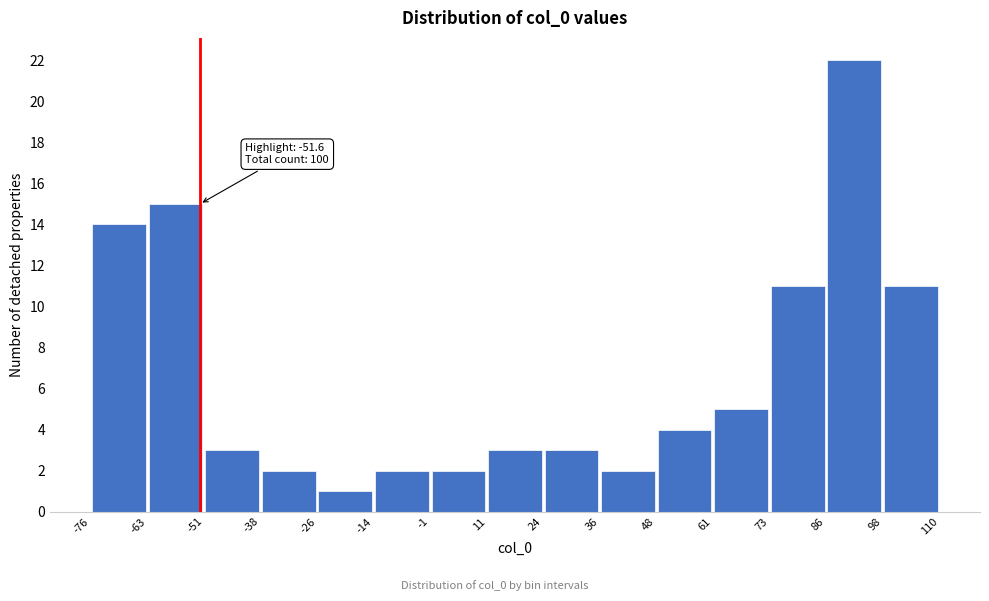

Which range on the x-axis has the tallest bar?

86 to 98